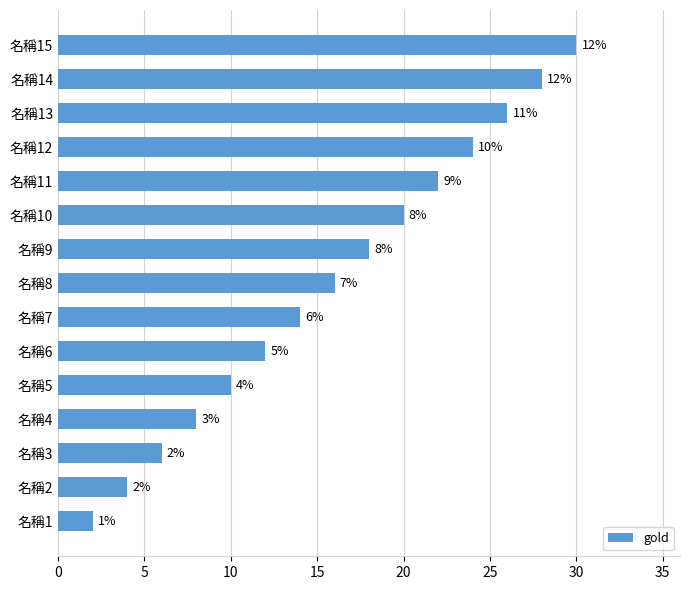

True or false: the data shows 18 at 名稱6.

False